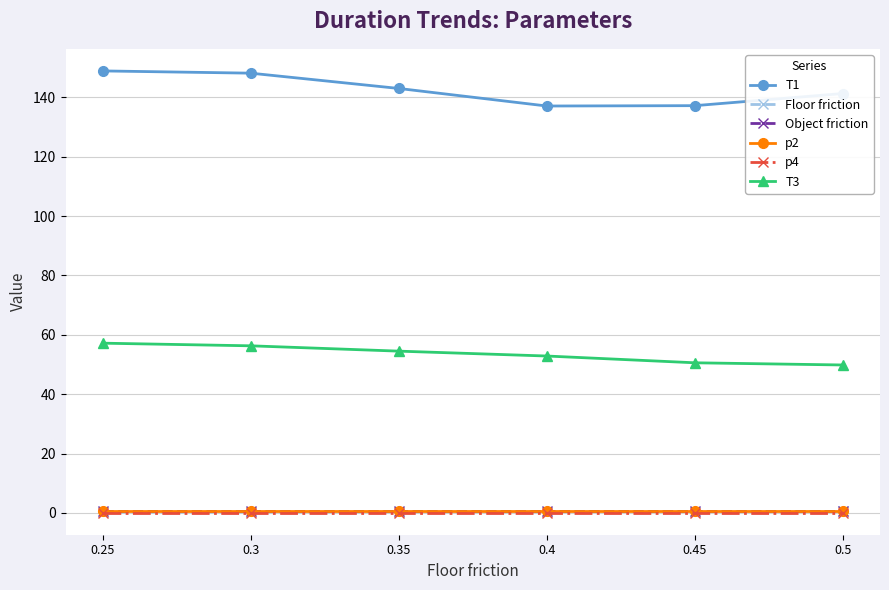

True or false: T1 and p4 cross at least once.

False